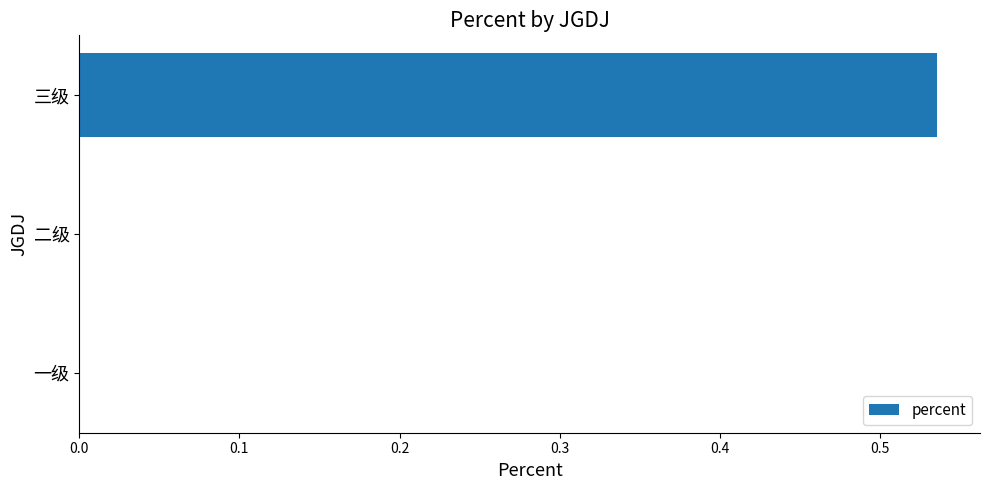

Are the bars horizontal?

Yes